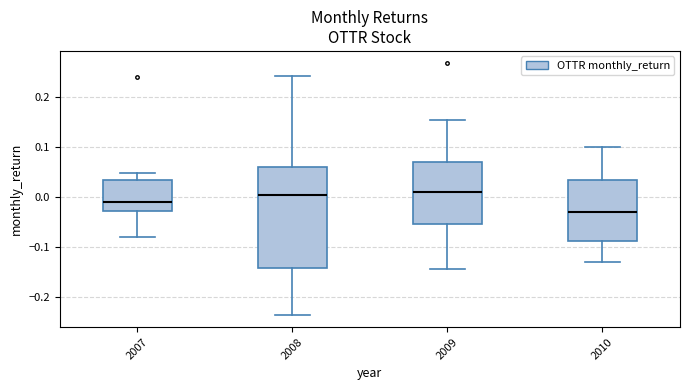

Which box has the lowest median line?

2010